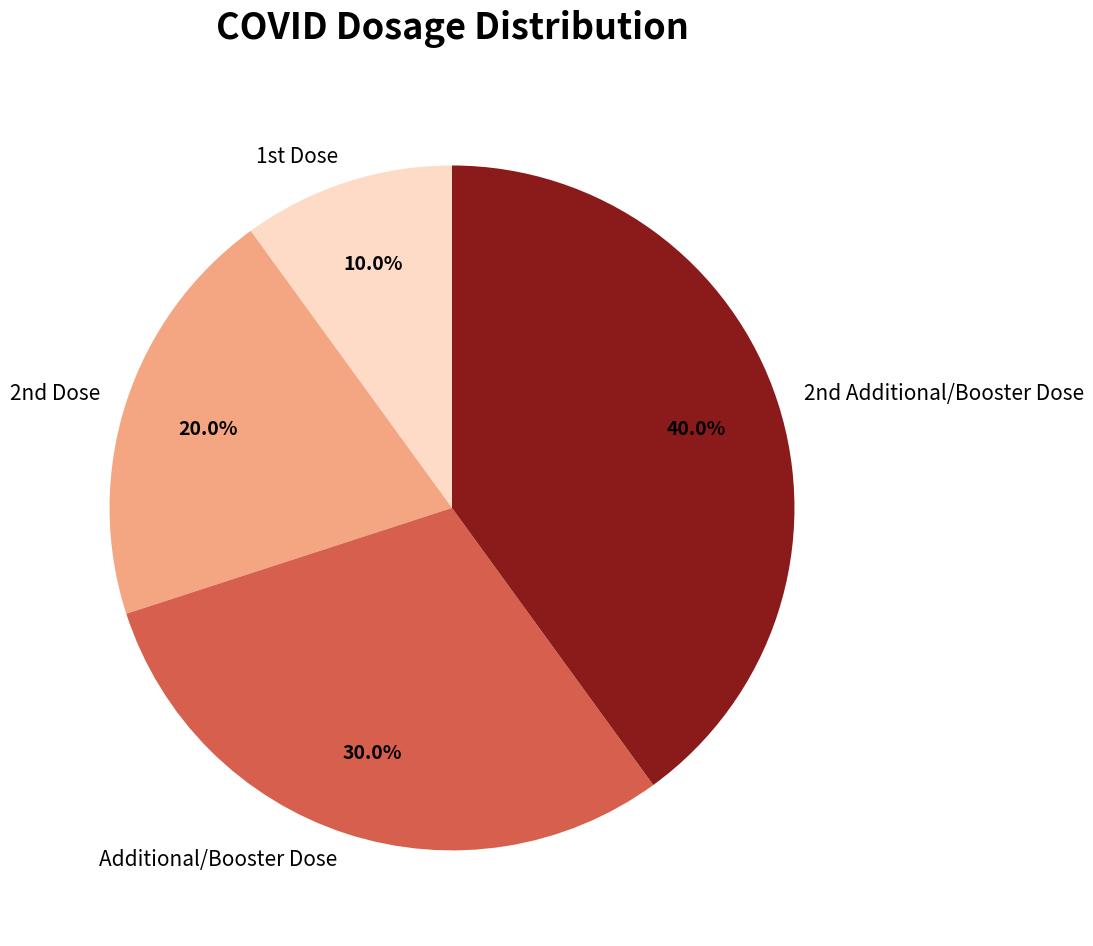

Which category has the smallest portion of the pie?

1st Dose